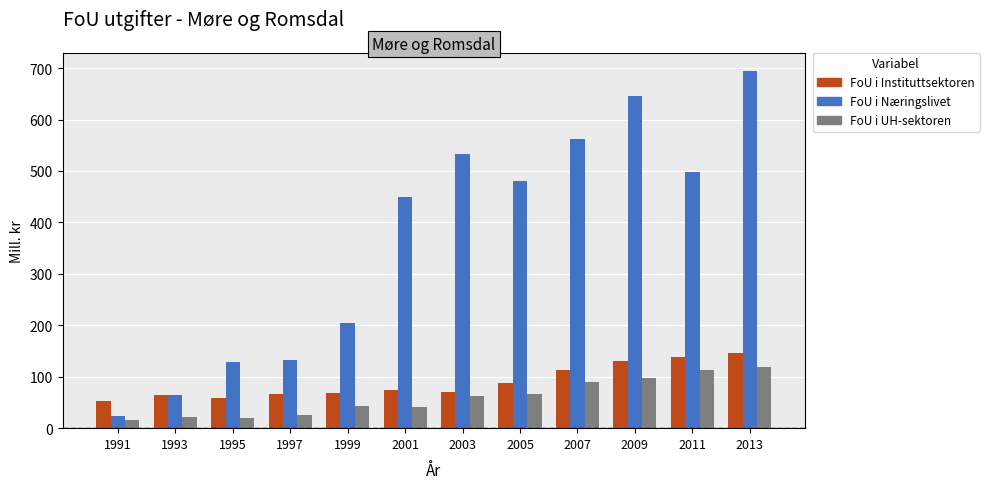

At 2003, list the series in order from largest to smallest.

FoU i Næringslivet, FoU i Instituttsektoren, FoU i UH-sektoren